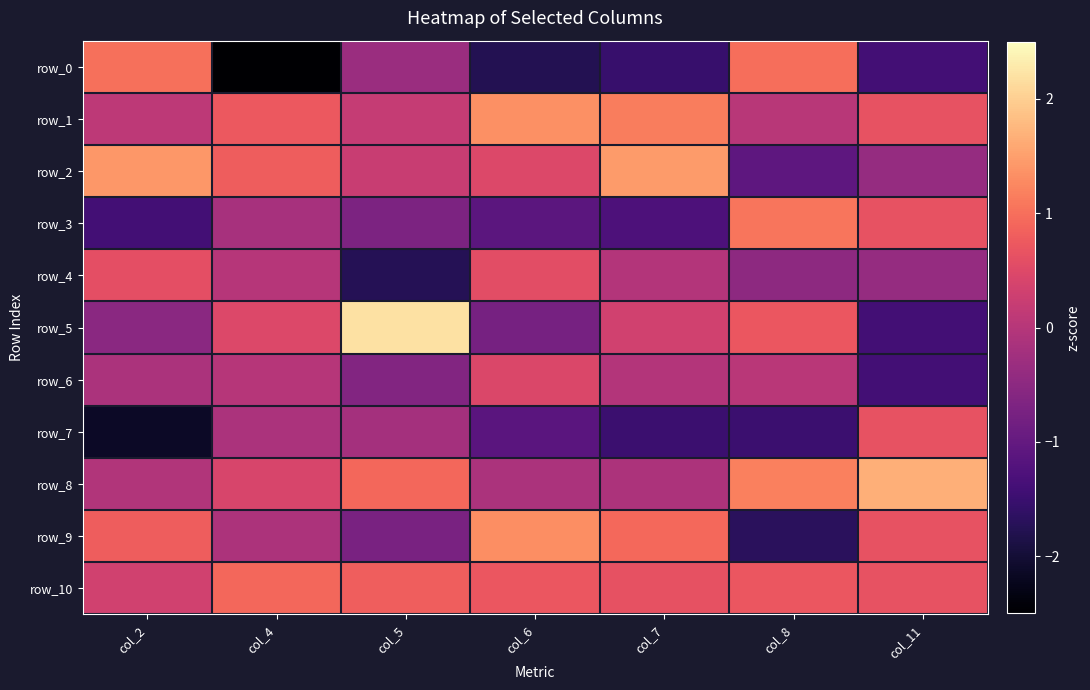

The row_6 series shows 0.0 at col_4. True or false?

False